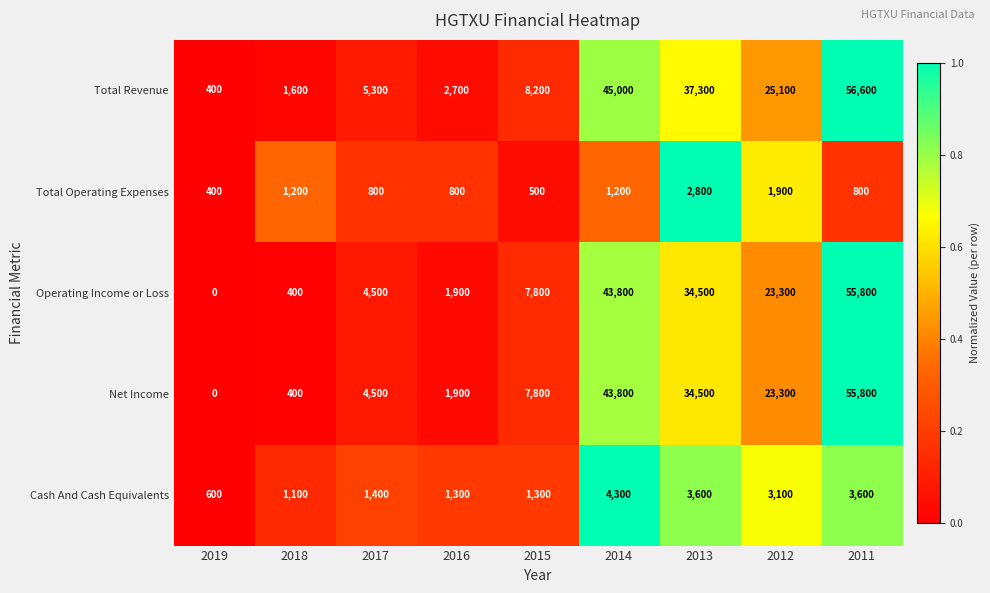

Is it true that Net Income equals 15935 at 2011?

False